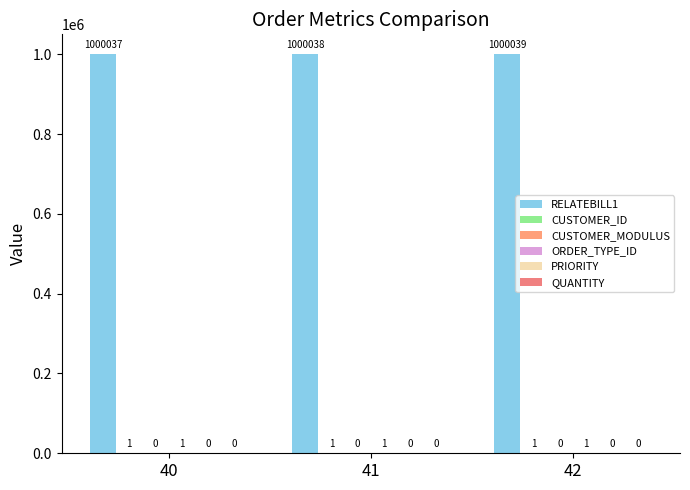

Is it true that ORDER_TYPE_ID equals 0 at 41?

False